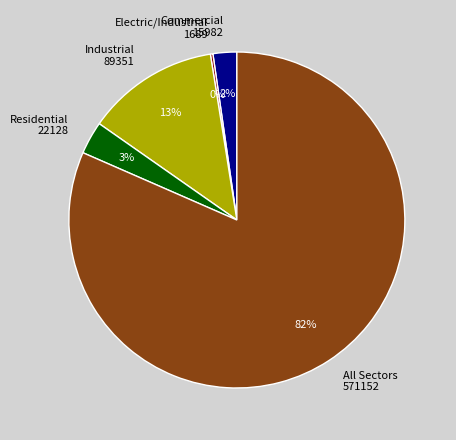

To the nearest percent, what percentage of the pie is All Sectors?

82%